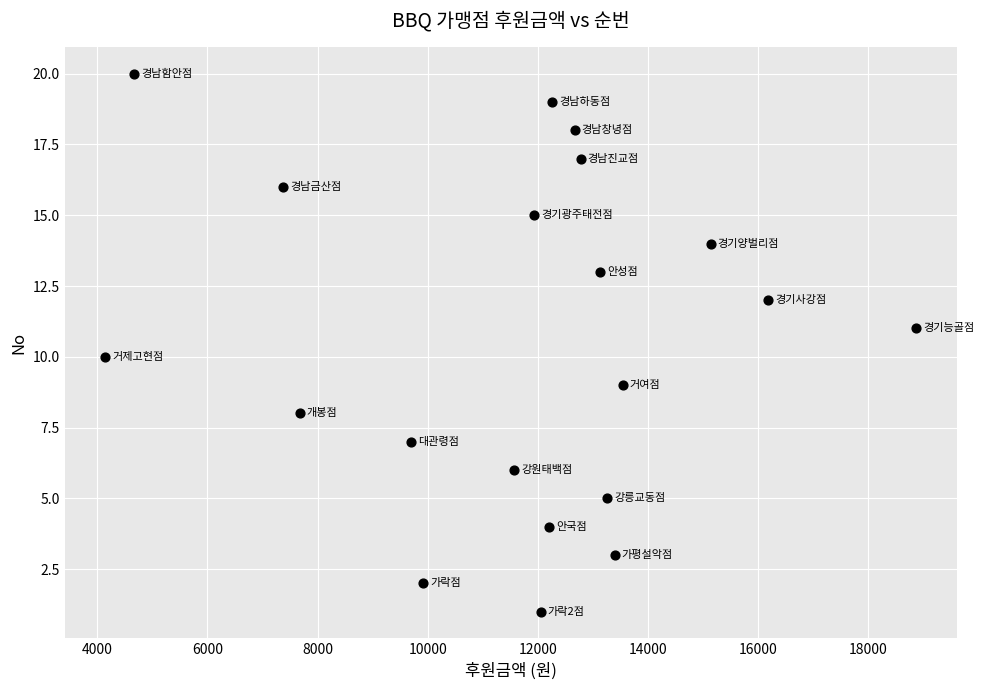

What is the range of X values (max minus min)?

14740